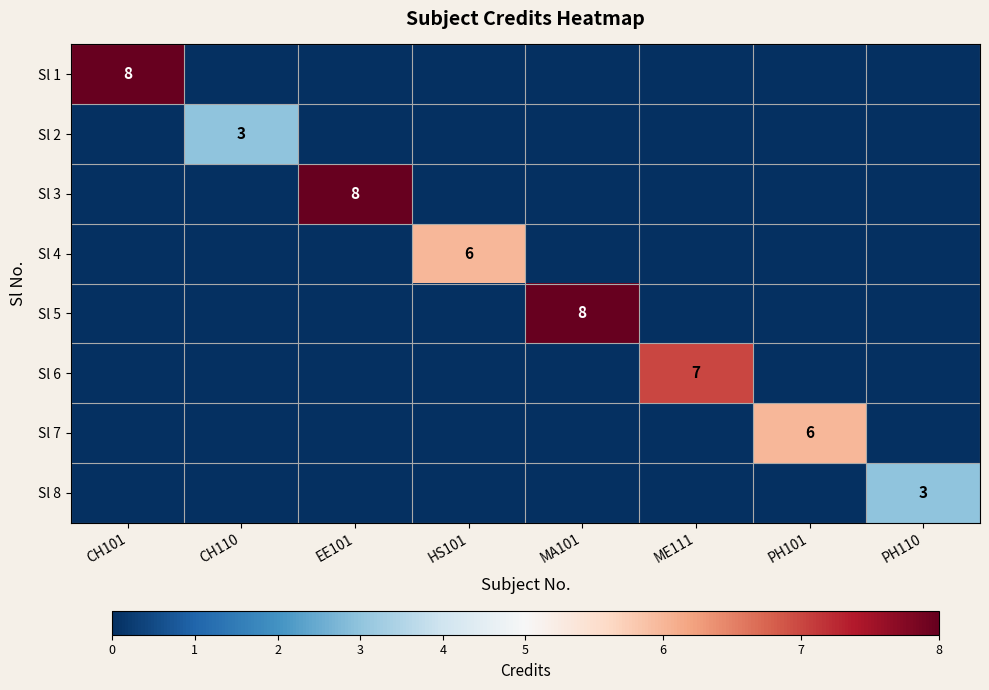

The value of Sl 4 at HS101 is 2. True or false?

False